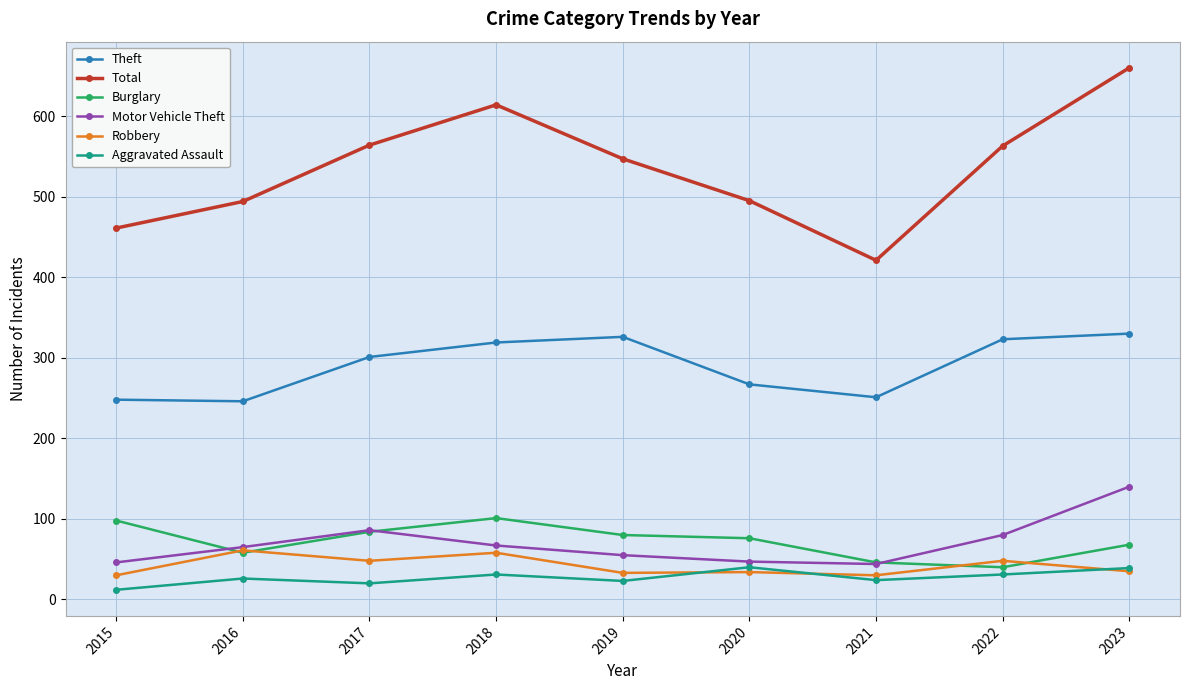

At which category does the chart reach its peak across all series?

2023